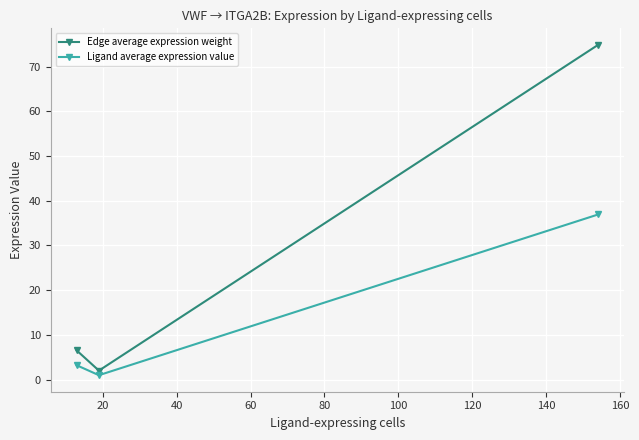

What is the sum of all Edge average expression weight values?

83.4